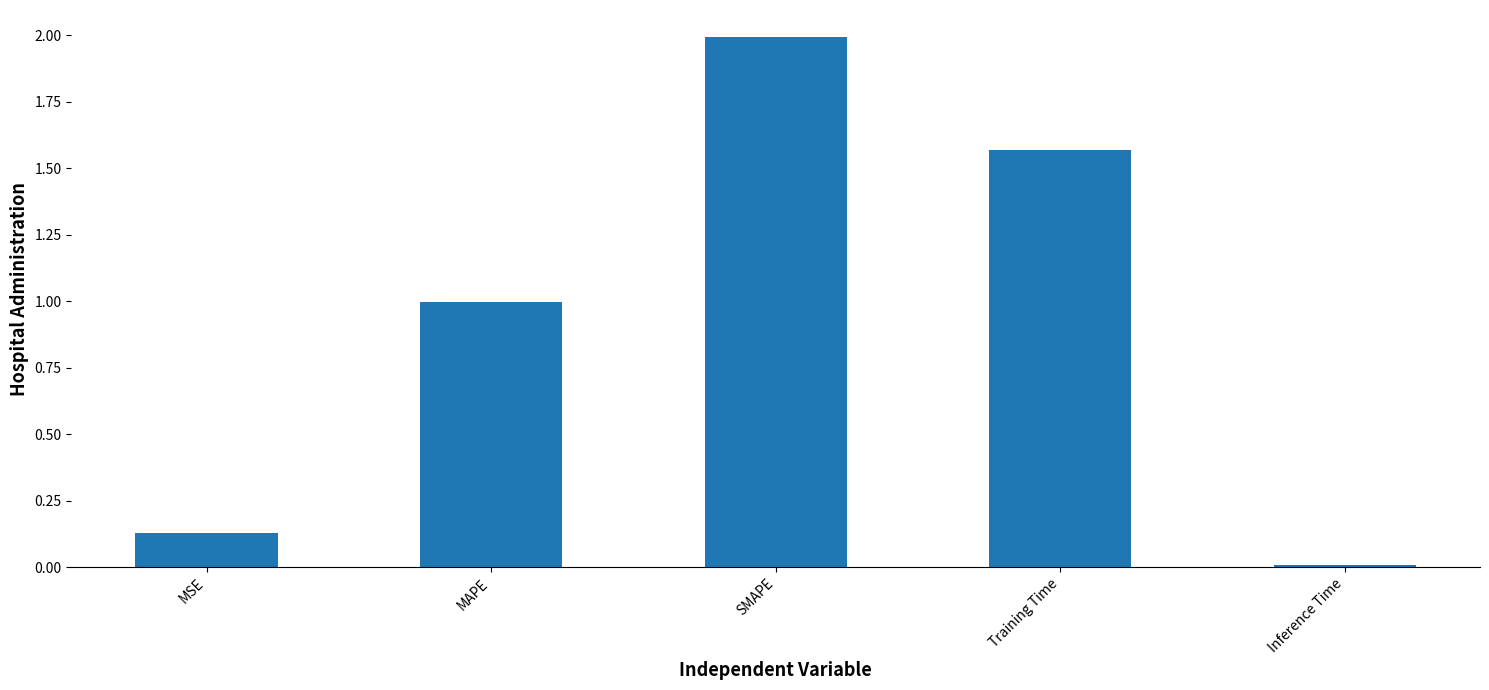

Which category has the lowest value across all series?

Inference Time